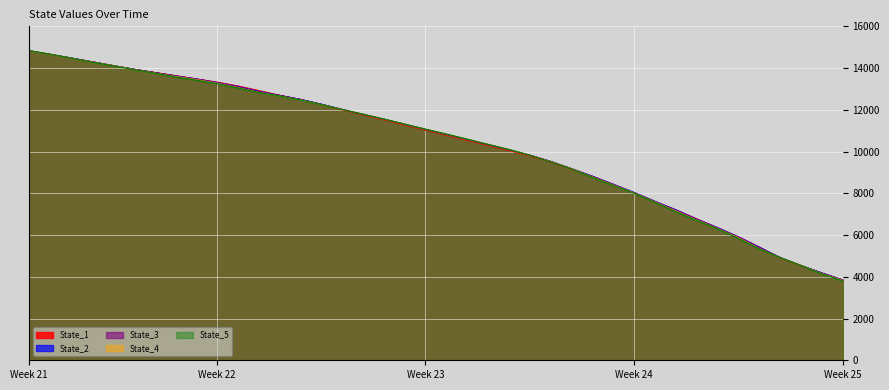

What is the value of the State_1 point at the 19th from the left?

11260.1